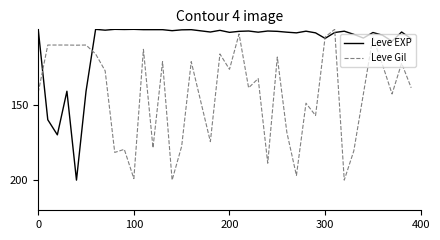

What is the average value of the Leve Gil series?

142.2